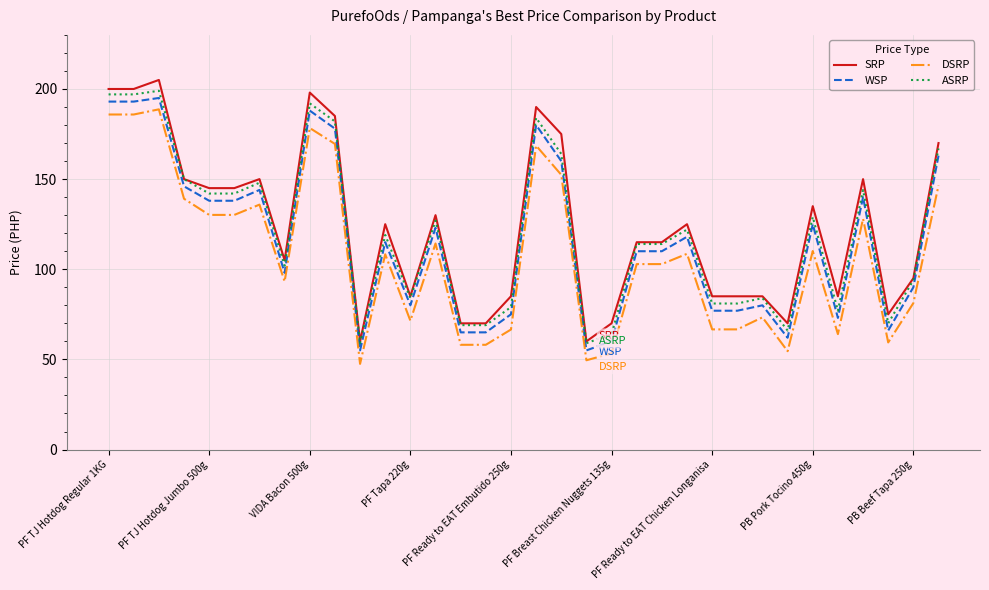

What is the highest value of the ASRP series?

199.0